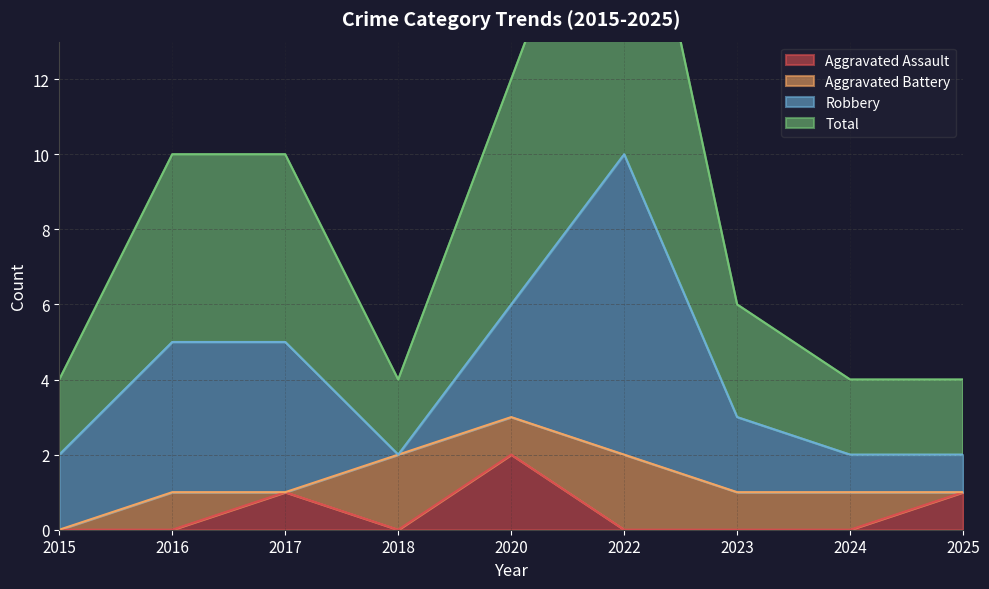

The Aggravated Assault series shows 0 at 2016. True or false?

True